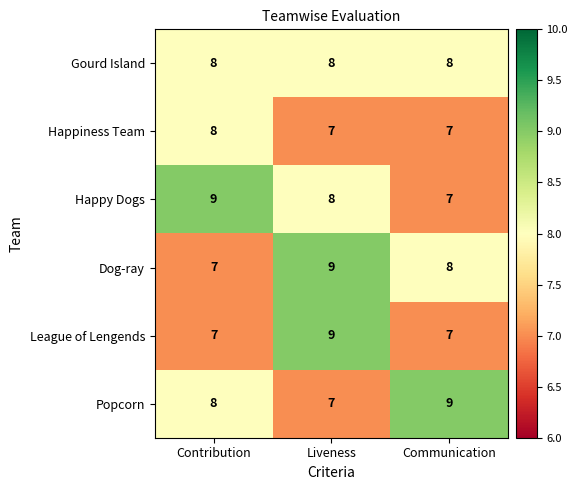

At how many categories does at least one series exceed 7?

3